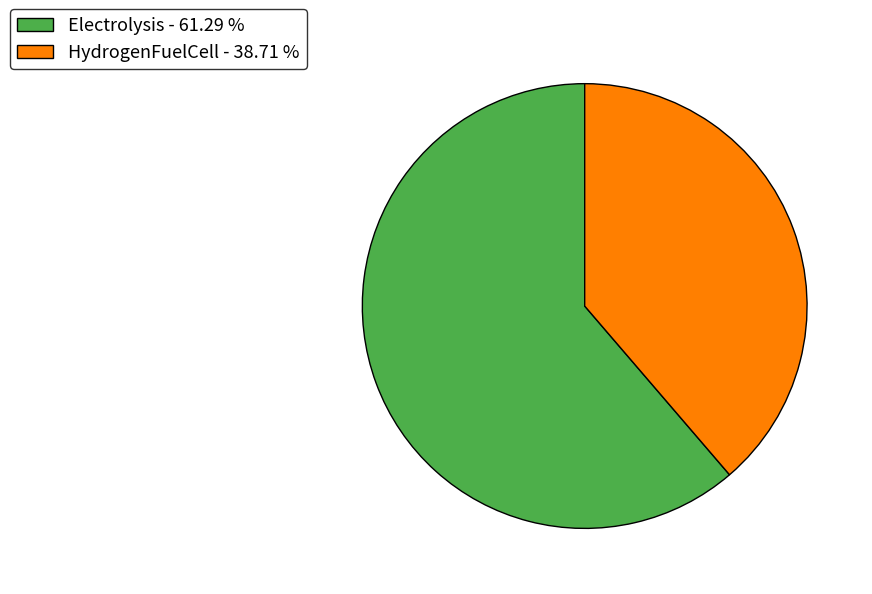

How many segments does this pie chart have?

2